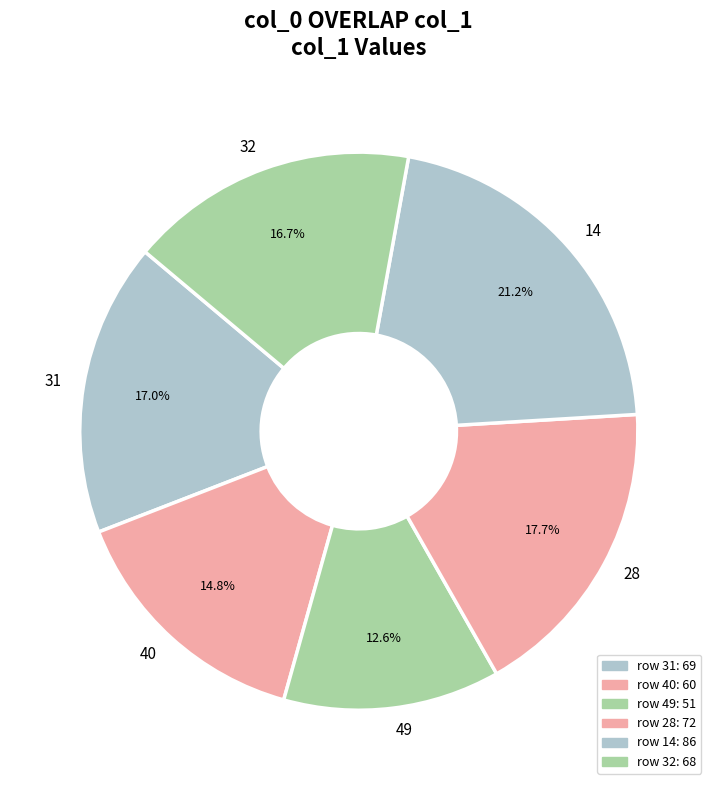

What portion of the pie excludes 49?

87.4%